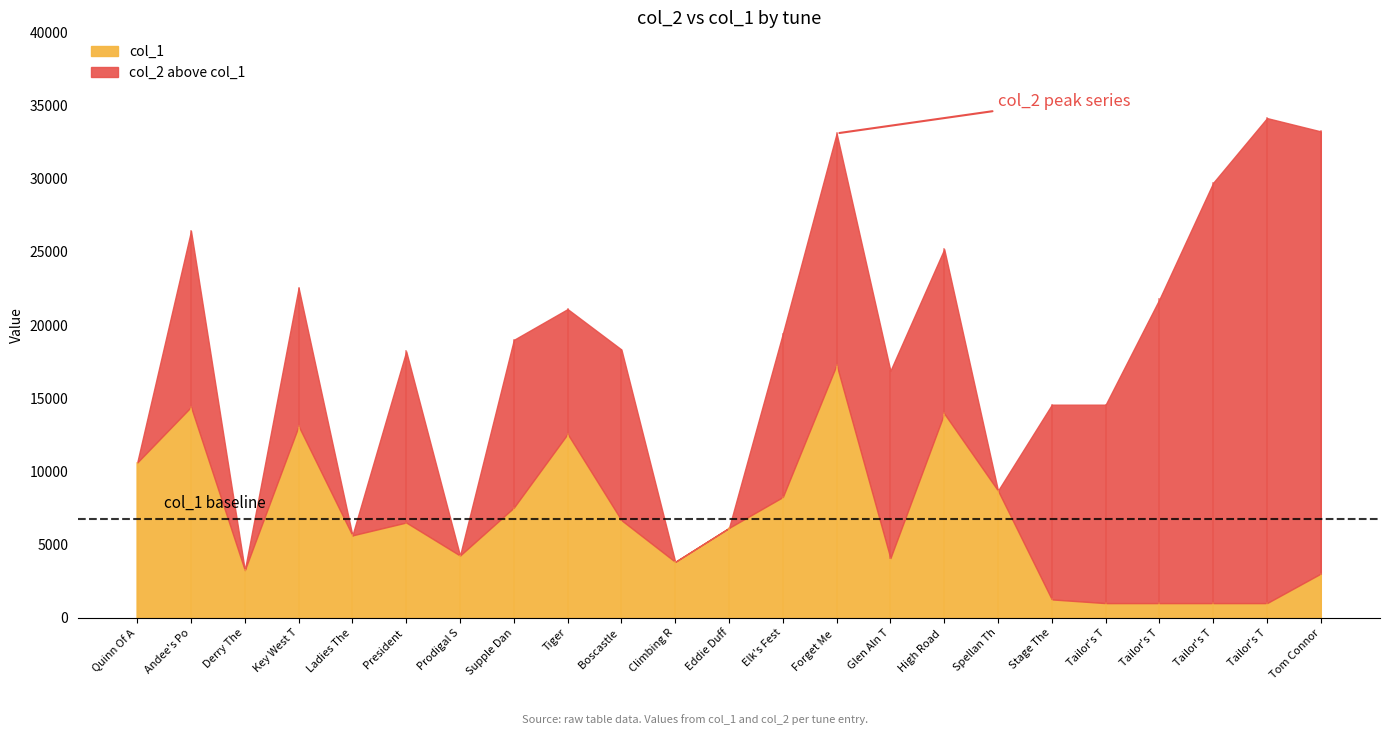

What is the total value across all series at Boscastle Breakdown?

24988